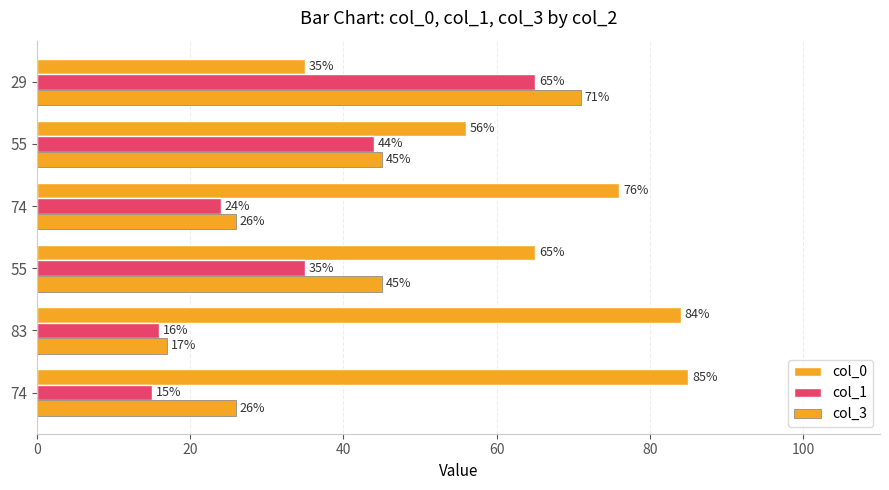

Count the number of data series in this chart.

3